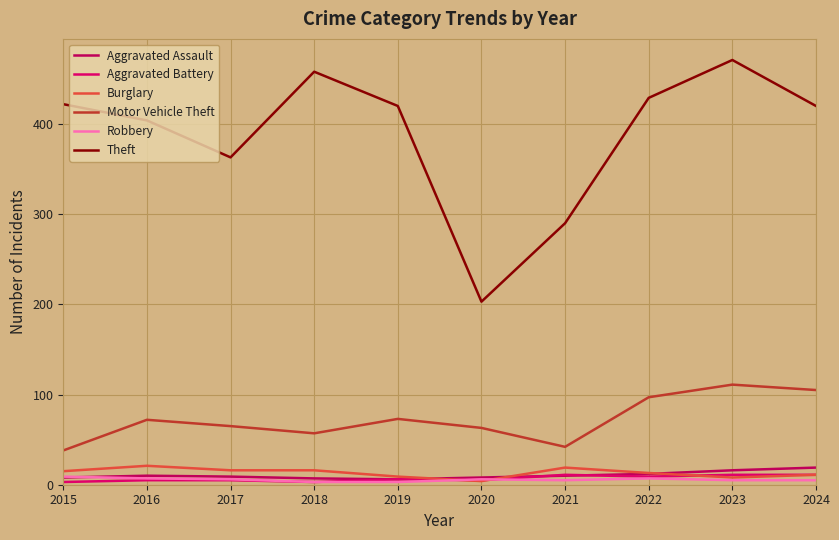

How many lines are shown in the chart?

6